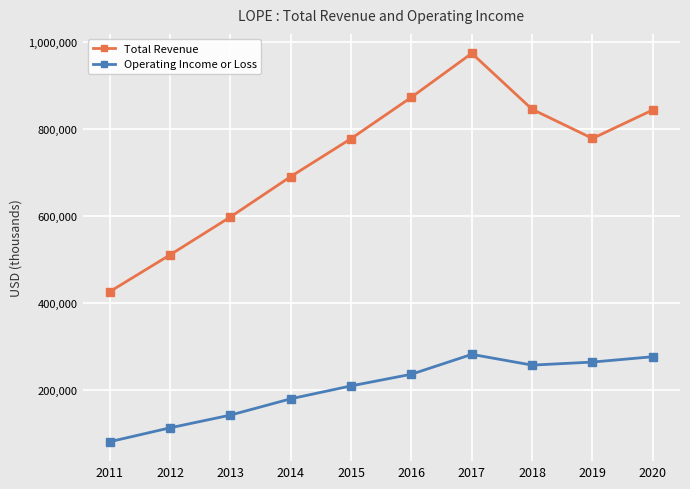

What is the sum of the Total Revenue values at 2017 and 2014?

1665200